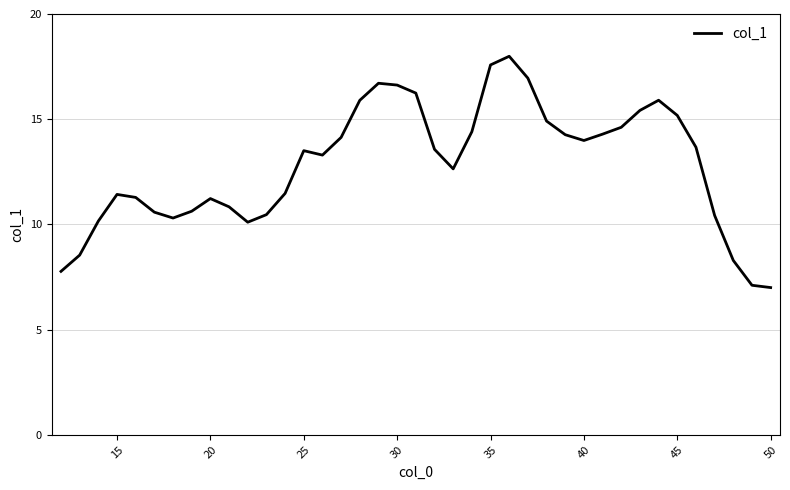

What is the maximum value shown in the chart?

18.0